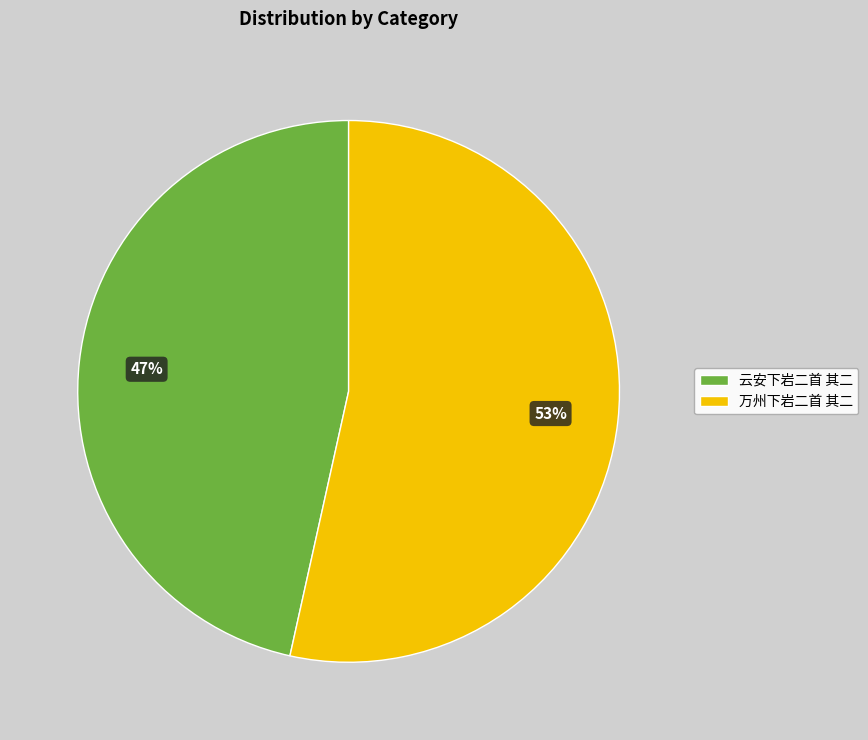

What is the largest slice in the pie chart?

万州下岩二首 其二